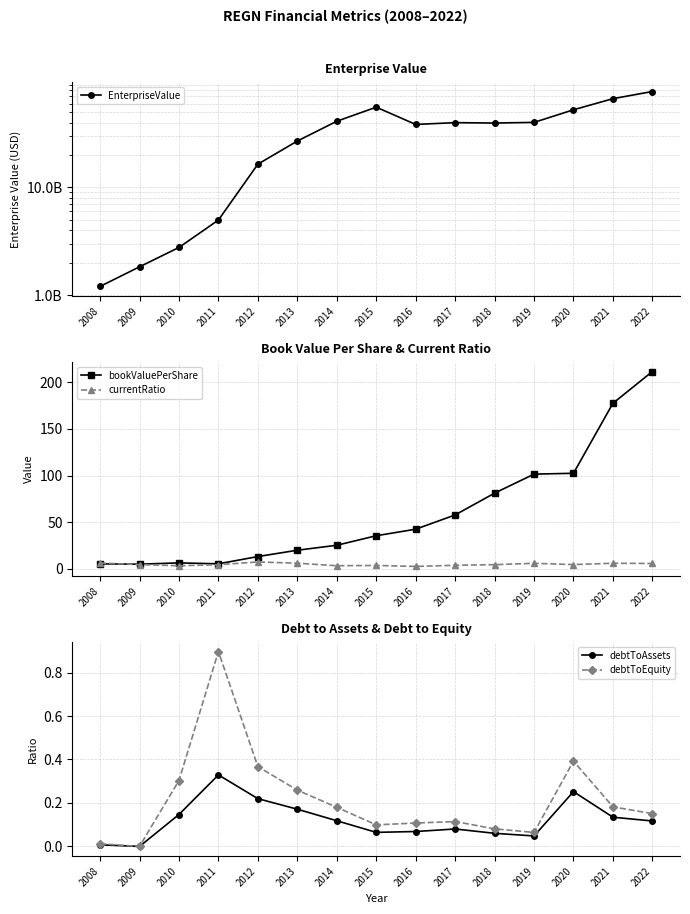

What is the value of the bookValuePerShare point at the 8th from the left?

35.5